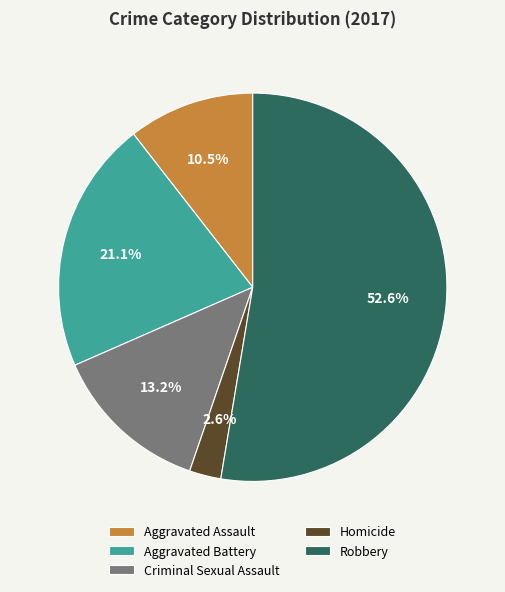

Is there a majority slice in this chart?

Yes